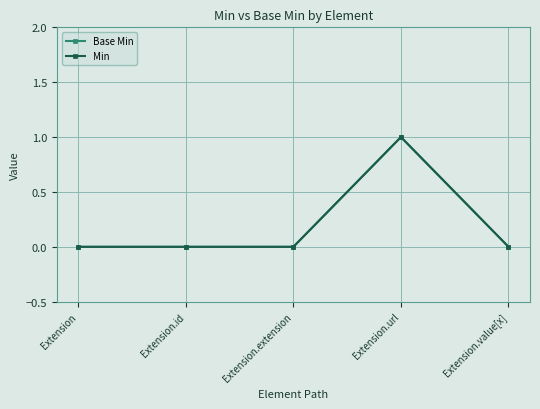

Which label corresponds to the largest value in the chart?

Extension.url